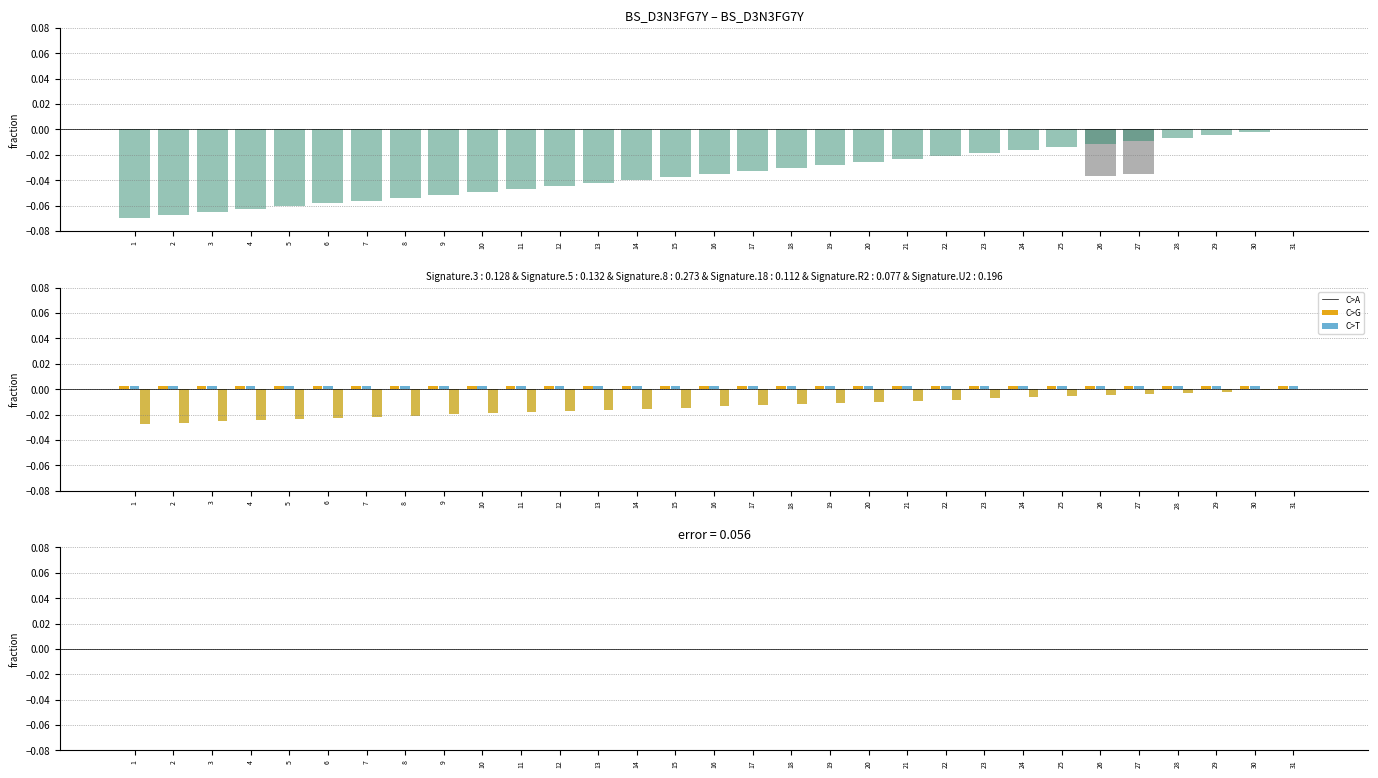

List the labels in order of NET GIP value, smallest first.

1, 2, 3, 4, 5, 6, 7, 8, 9, 10, 11, 12, 13, 14, 15, 16, 17, 18, 19, 20, 21, 22, 23, 24, 25, 26, 27, 28, 29, 30, 31